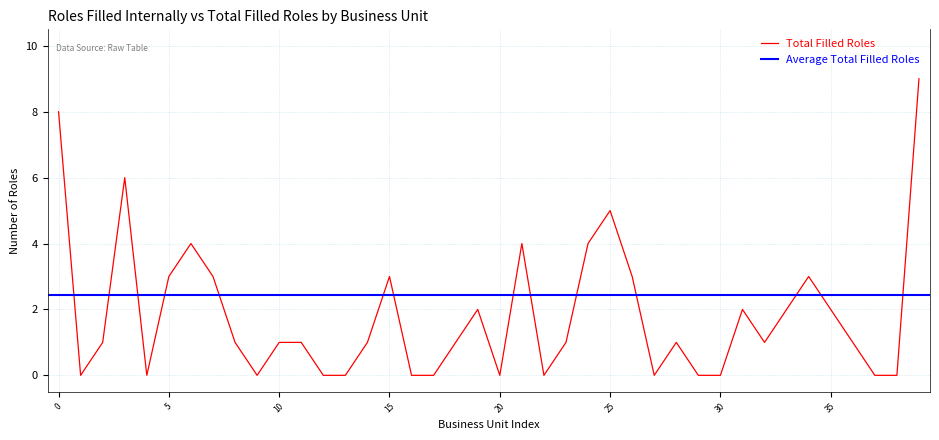

How many categories are shown in the chart?

40